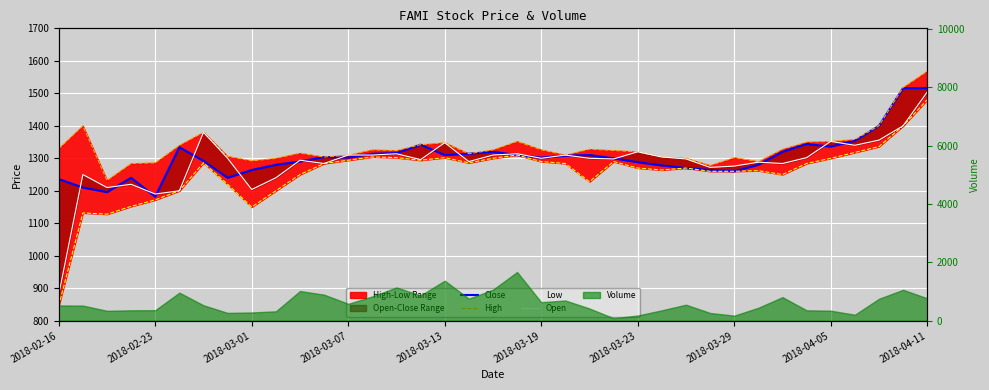

True or false: Close has a value of 1278 at 25.

True